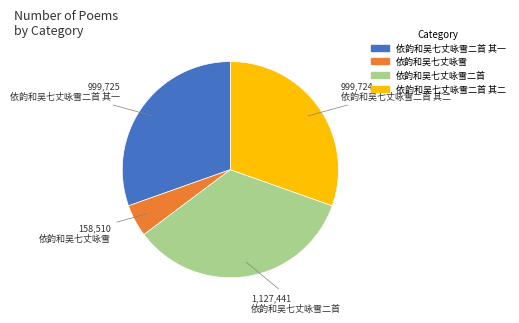

Is there a majority slice in this chart?

No